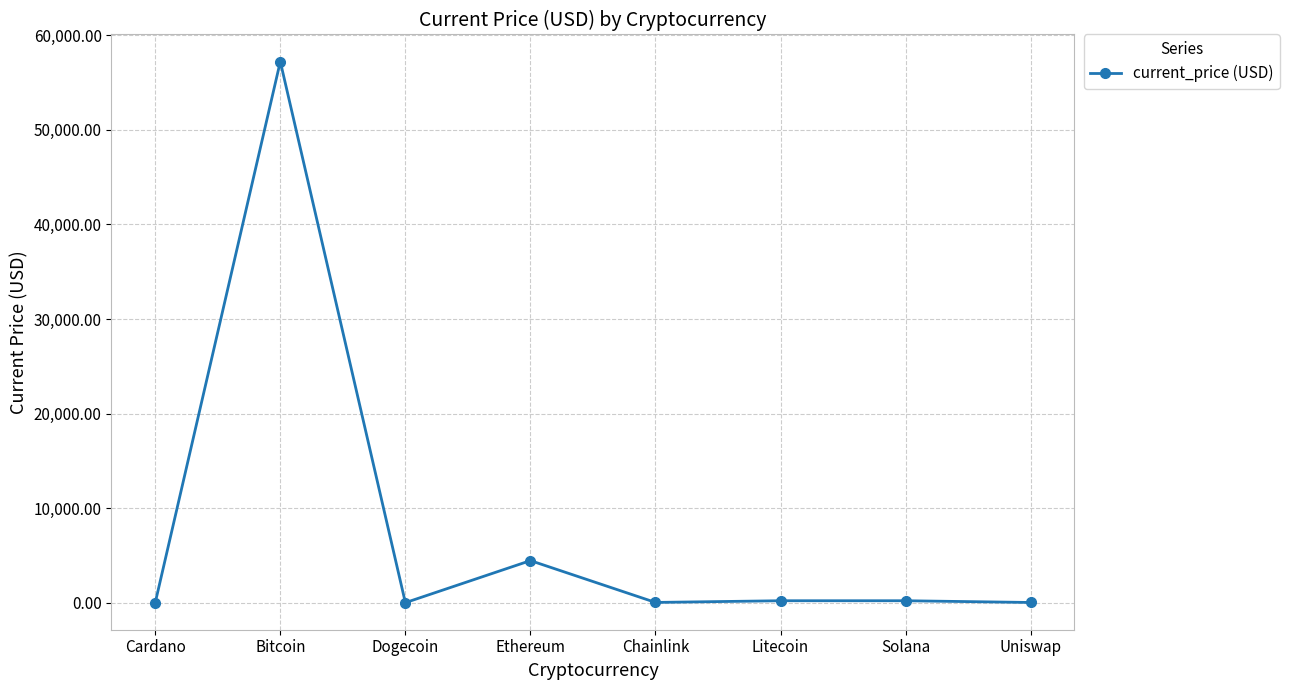

How many lines are shown in the chart?

1